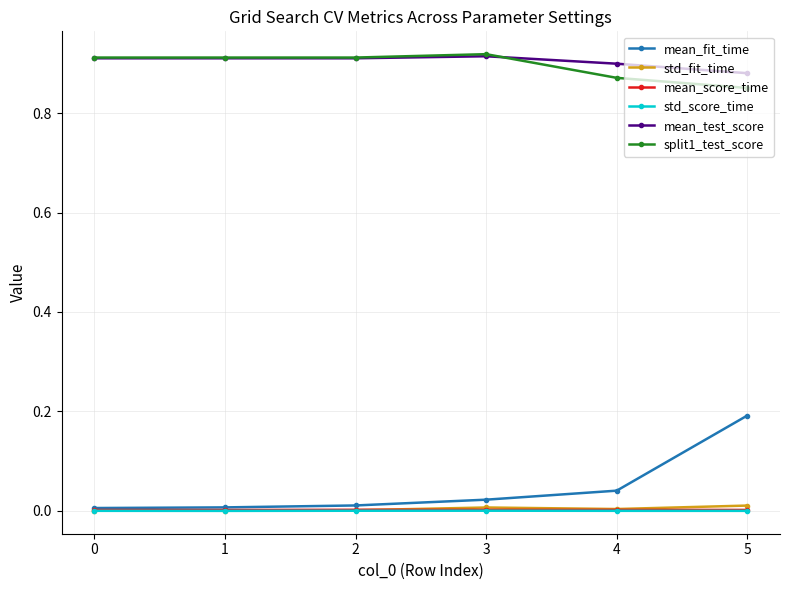

What is the sum of the split1_test_score values at 1 and 0?

1.8